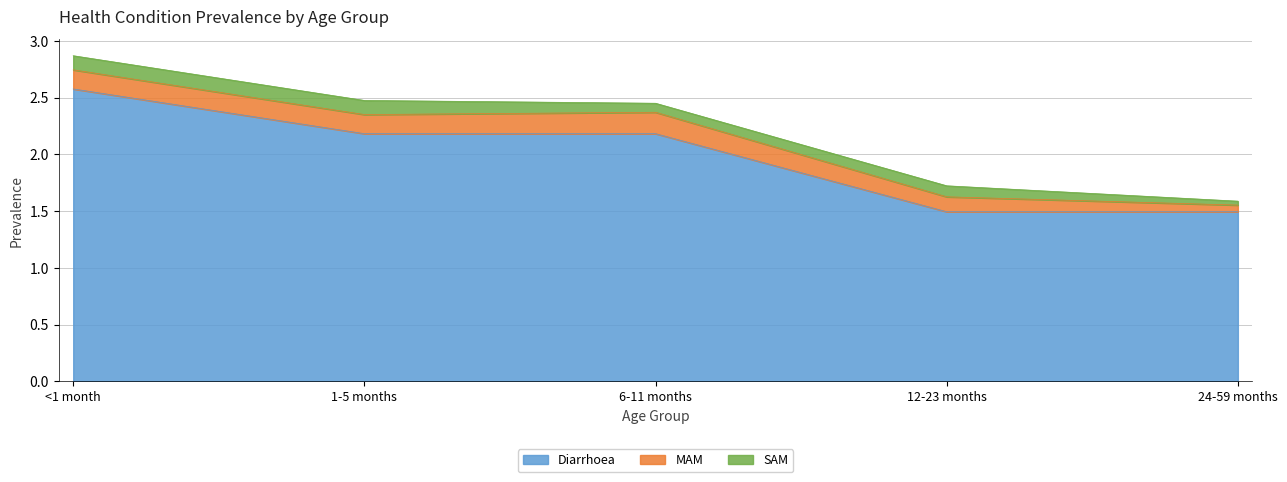

Reading left to right, transcribe all the data shown in this chart.

Diarrhoea: 2.6	2.2	2.2	1.5	1.5
MAM: 0.2	0.2	0.2	0.1	0.1
SAM: 0.1	0.1	0.1	0.1	0.0